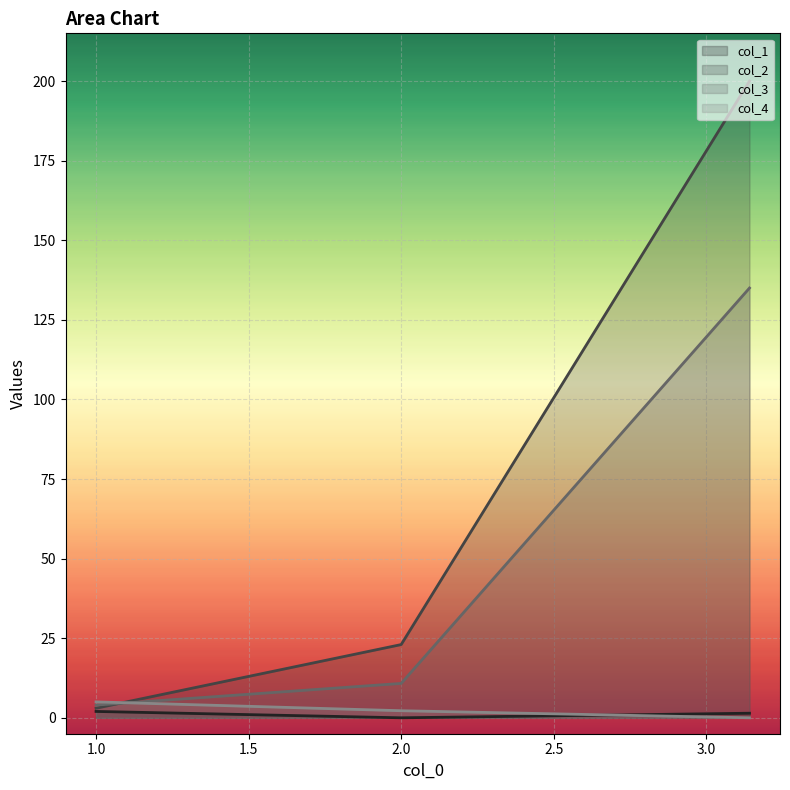

Which series has the largest range (max minus min)?

col_2